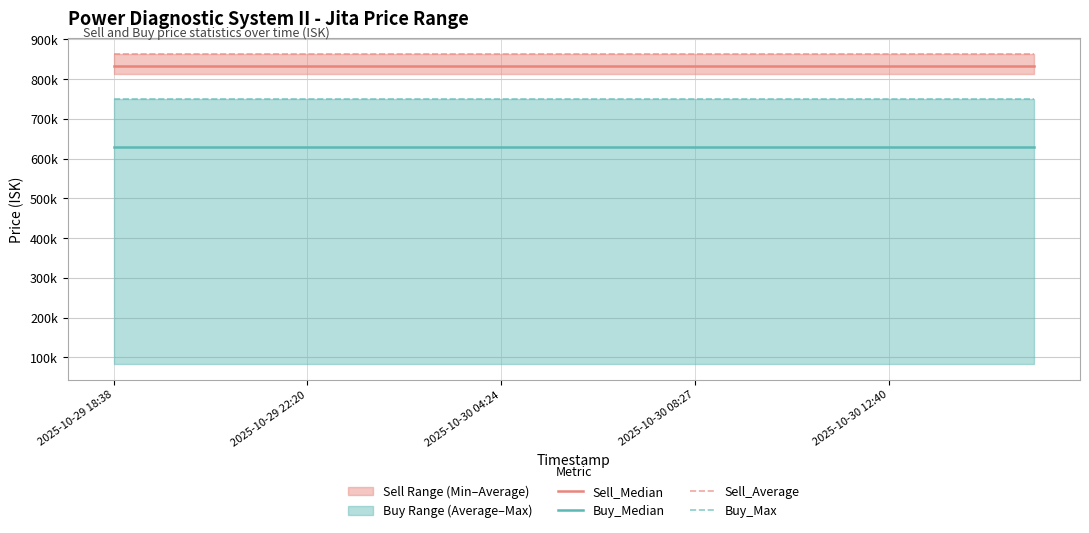

What is the label of the 11th point from the left?

10